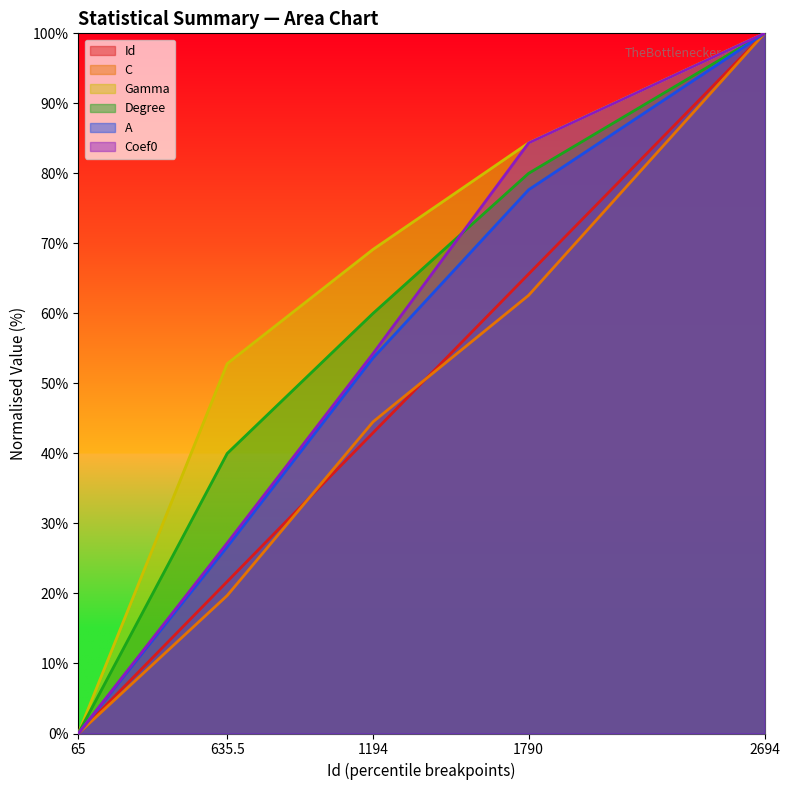

True or false: Id and Coef0 cross at least once.

False